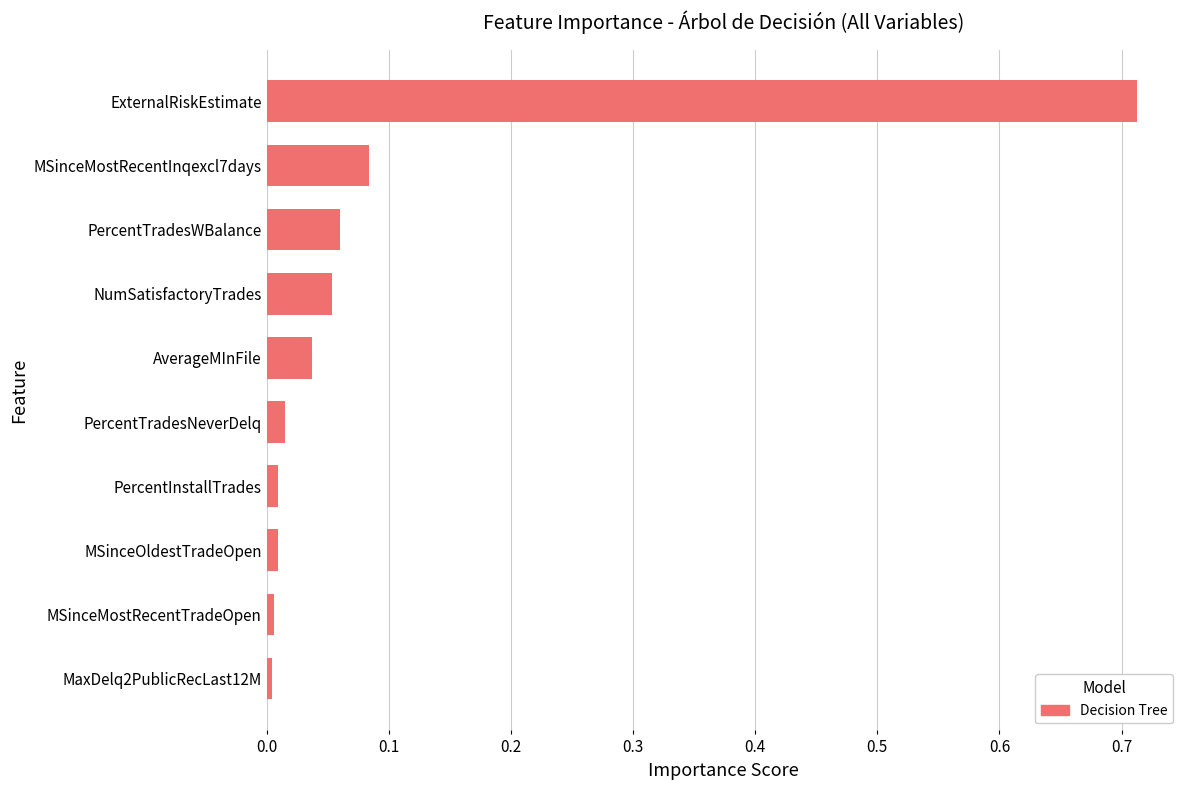

Is it true that the value at MaxDelq2PublicRecLast12M is 0.0?

True